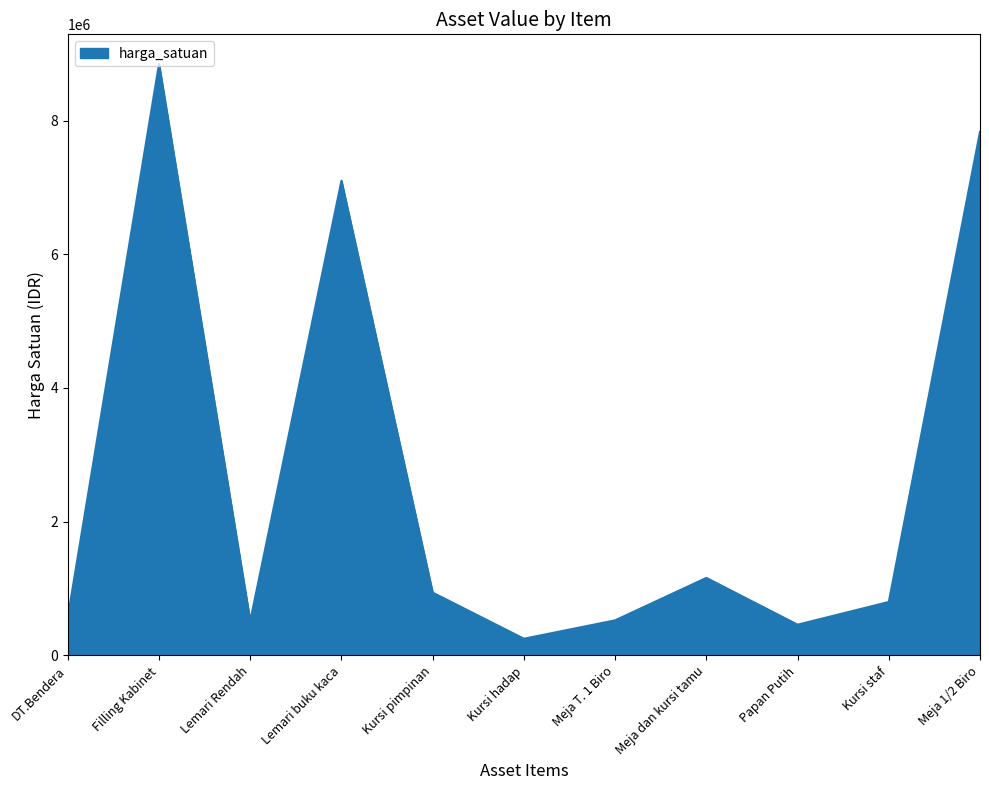

What is the change in value from Lemari Rendah to Meja 1/2 Biro?

+7315000